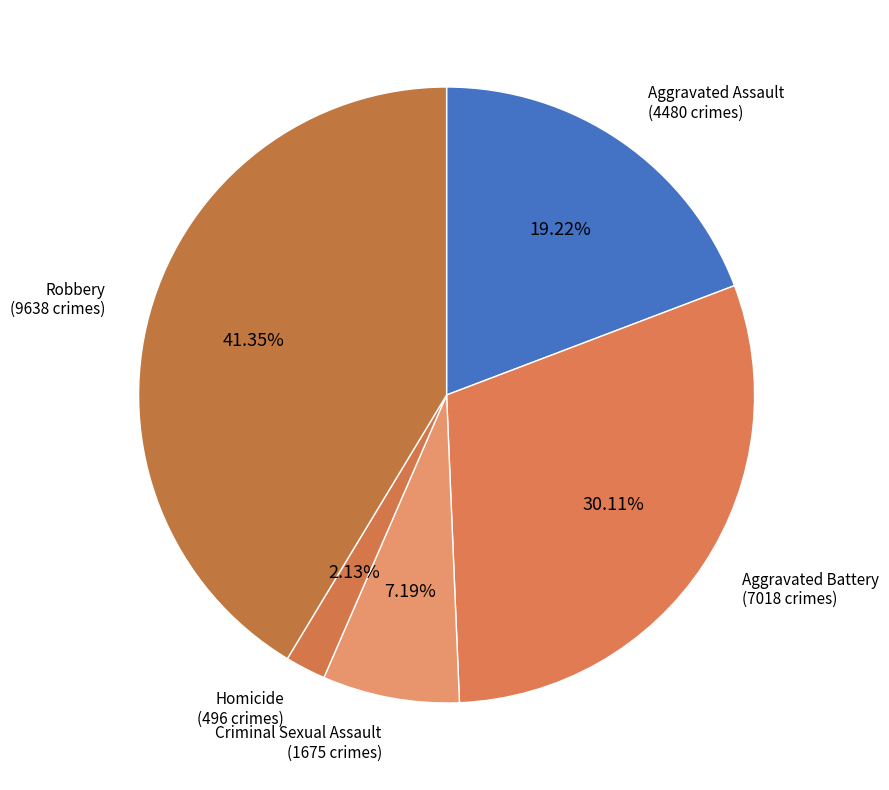

Does Homicide represent more than half of the total?

No